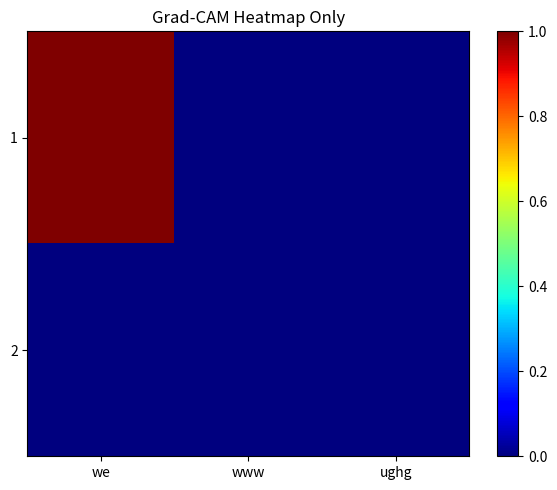

List the series in order of their overall mean, lowest first.

2, 1